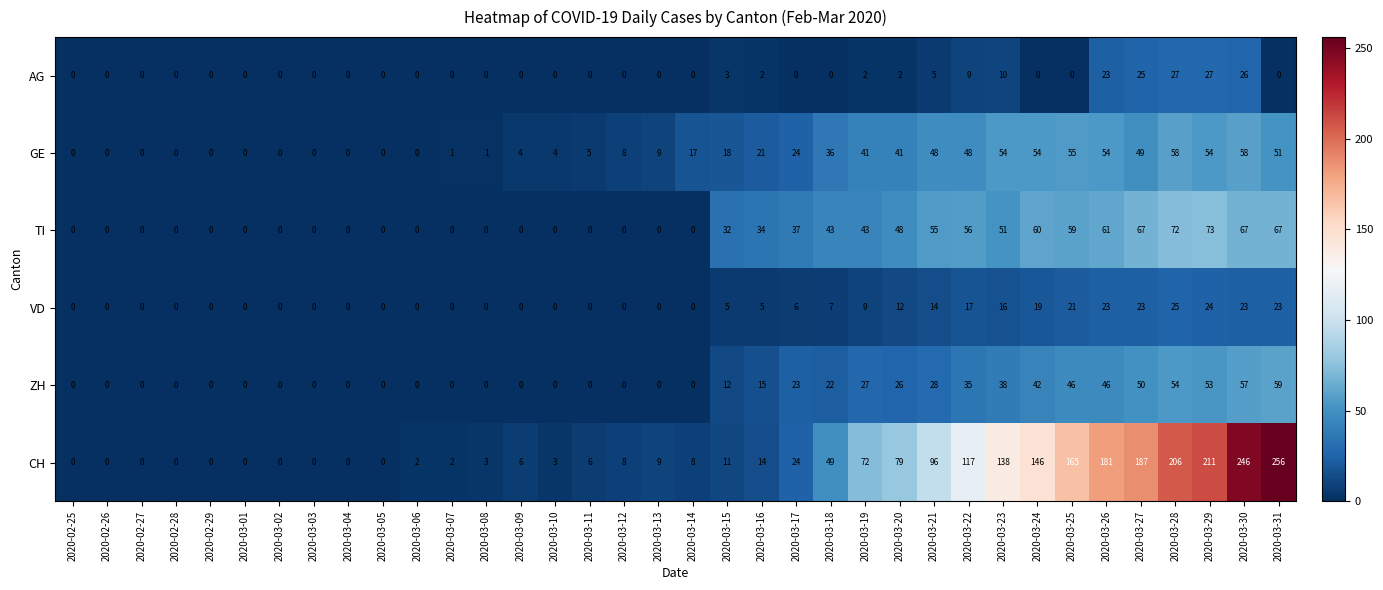

At which category is the sum across all series the highest?

2020-03-30